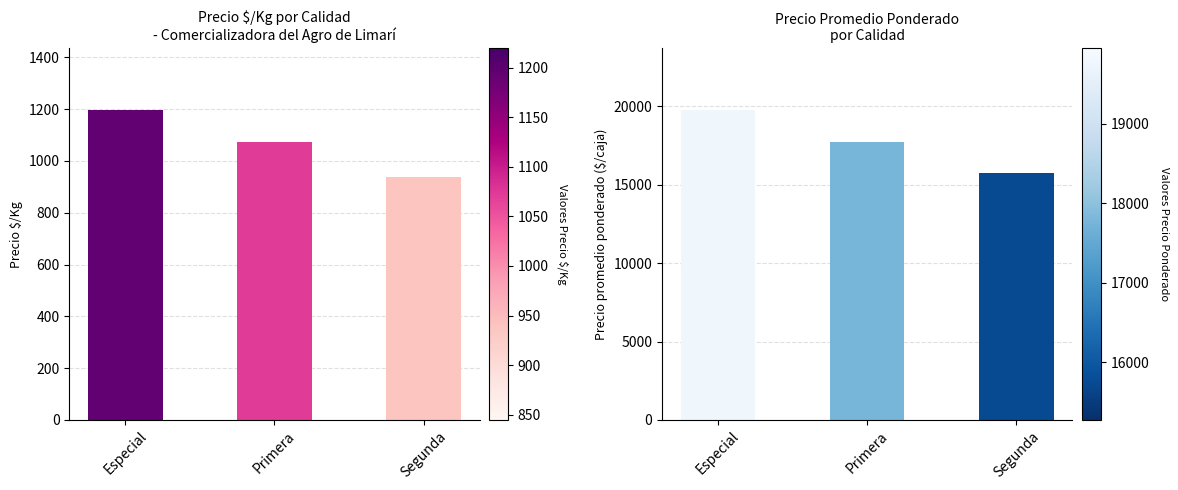

How many values in the Precio $/Kg series are below 1071?

1